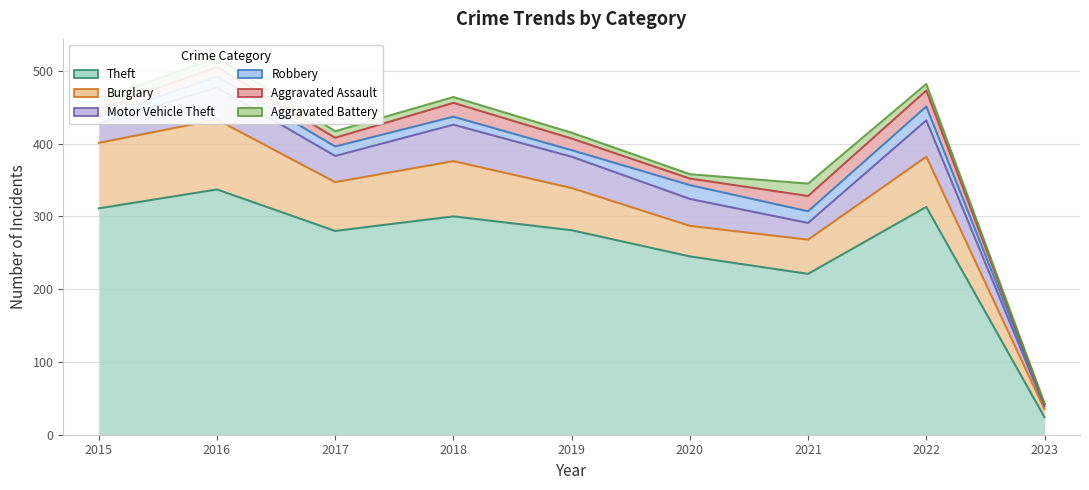

True or false: Aggravated Battery and Burglary cross at least once.

False